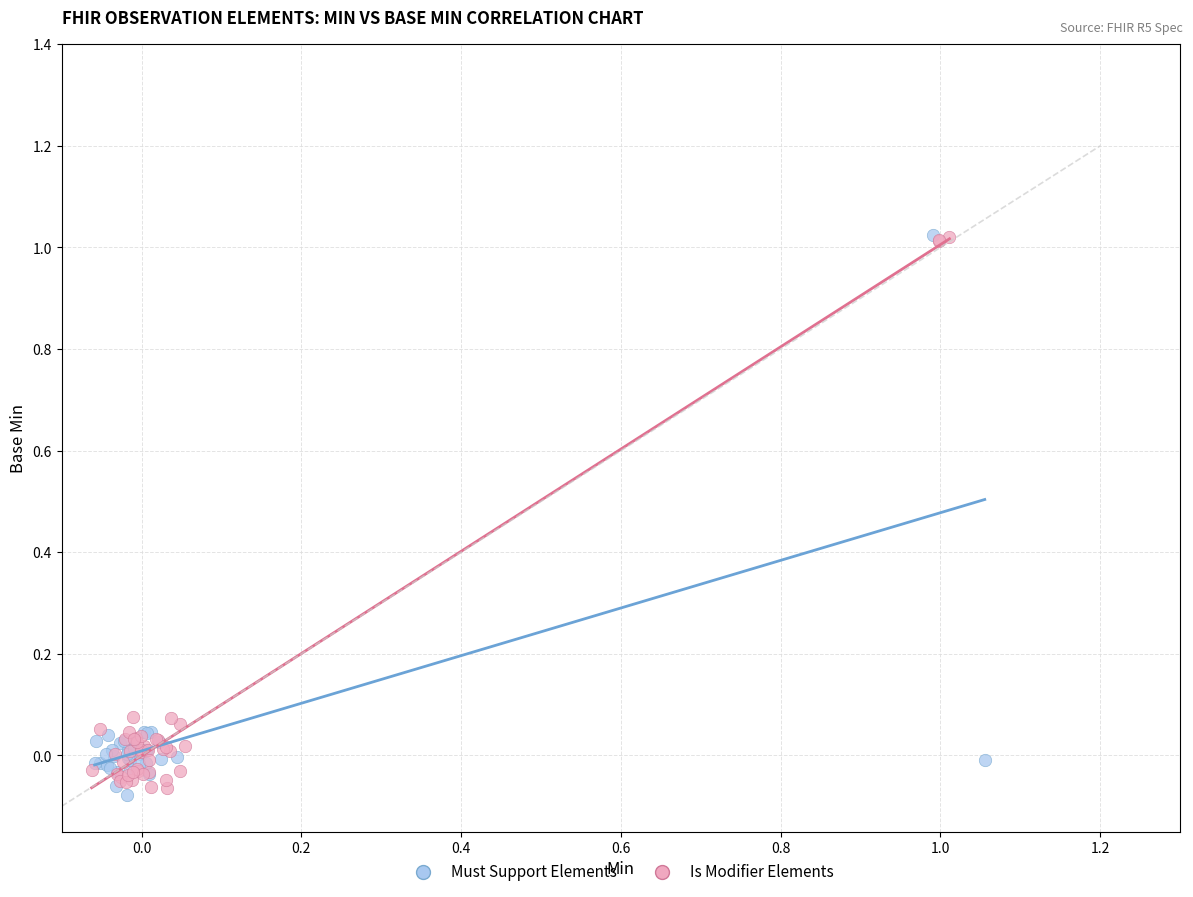

What are all the series names shown in the legend?

Must Support Elements, Is Modifier Elements